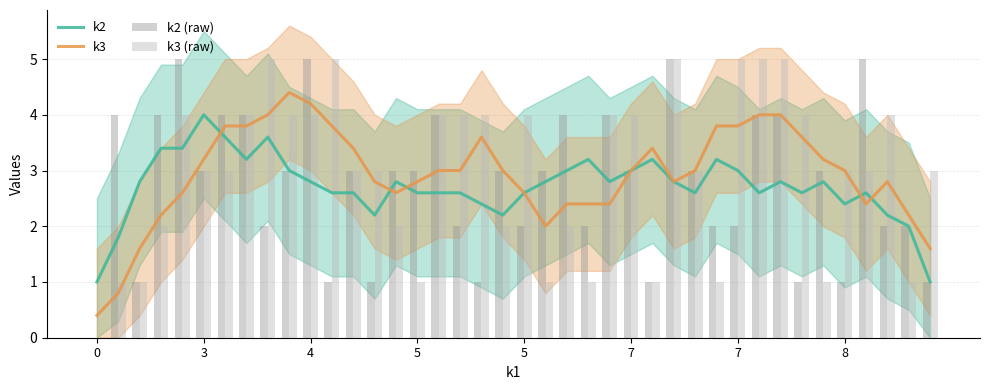

Reading left to right, list all the values displayed in this chart.

k2: 1.0	1.8	2.8	3.4	3.4	4.0	3.6	3.2	3.6	3.0	2.8	2.6	2.6	2.2	2.8	2.6	2.6	2.6	2.4	2.2	2.6	2.8	3.0	3.2	2.8	3.0	3.2	2.8	2.6	3.2	3.0	2.6	2.8	2.6	2.8	2.4	2.6	2.2	2.0	1.0
k3: 0.4	0.8	1.6	2.2	2.6	3.2	3.8	3.8	4.0	4.4	4.2	3.8	3.4	2.8	2.6	2.8	3.0	3.0	3.6	3.0	2.6	2.0	2.4	2.4	2.4	3.0	3.4	2.8	3.0	3.8	3.8	4.0	4.0	3.6	3.2	3.0	2.4	2.8	2.2	1.6
k2 (raw): 0.0	4.0	1.0	4.0	5.0	3.0	4.0	4.0	2.0	3.0	5.0	1.0	3.0	1.0	3.0	3.0	4.0	2.0	1.0	3.0	2.0	3.0	4.0	2.0	4.0	3.0	1.0	5.0	3.0	2.0	2.0	4.0	4.0	1.0	3.0	1.0	5.0	2.0	2.0	1.0
k3 (raw): 0.0	1.0	1.0	2.0	4.0	3.0	3.0	4.0	5.0	4.0	4.0	5.0	3.0	3.0	2.0	1.0	4.0	4.0	4.0	2.0	4.0	1.0	2.0	1.0	4.0	4.0	1.0	5.0	3.0	1.0	5.0	5.0	5.0	4.0	1.0	3.0	3.0	4.0	1.0	3.0